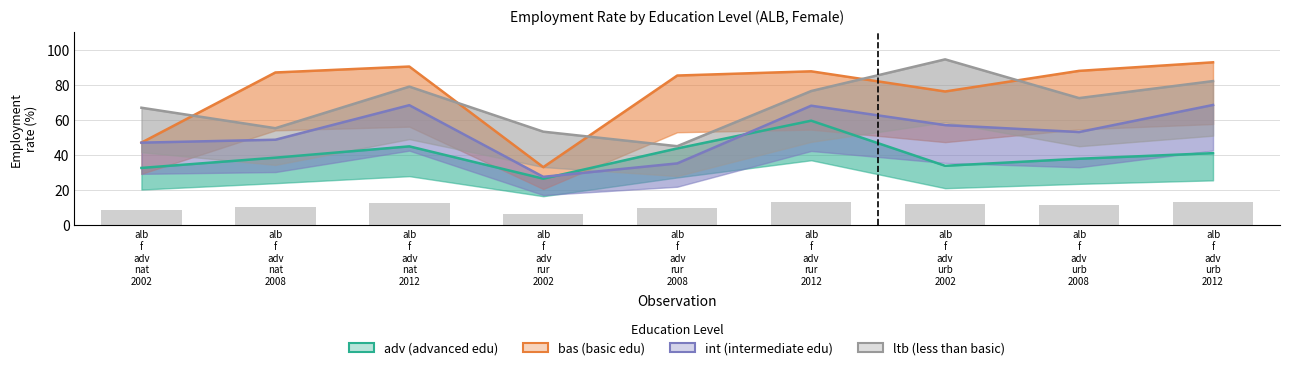

What is the greatest value displayed?

94.4